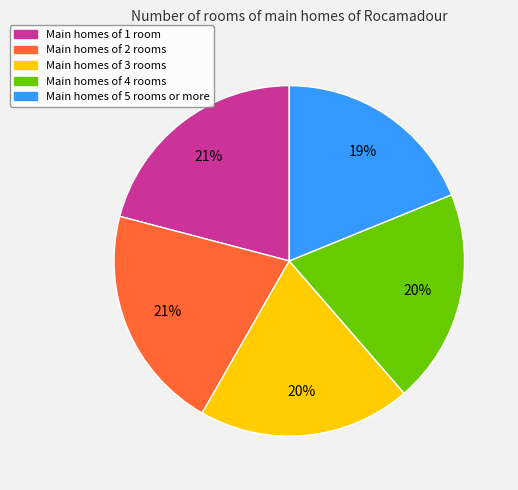

How many segments does this pie chart have?

5